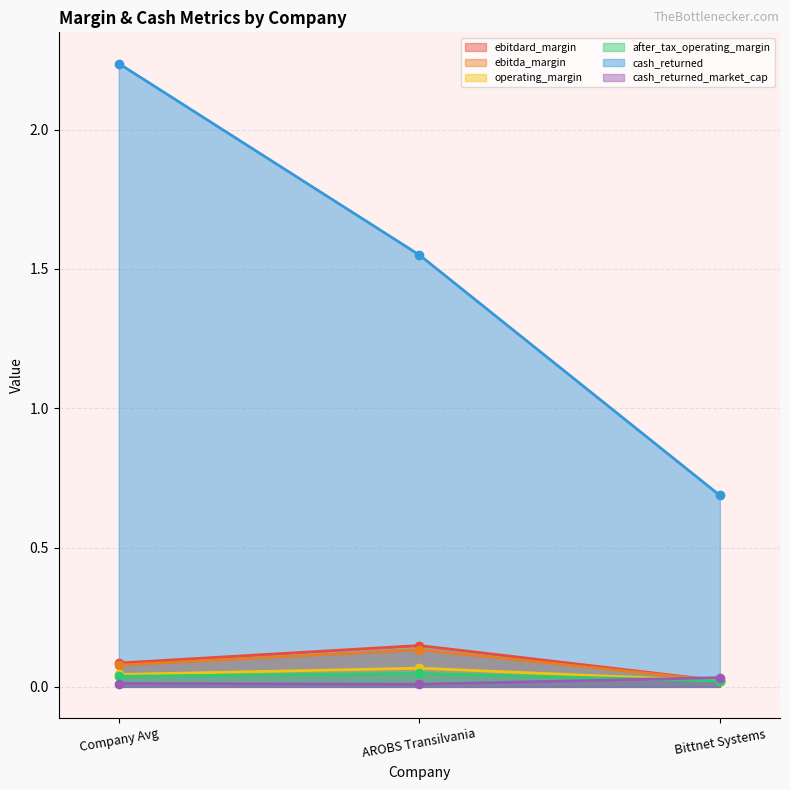

The value of after_tax_operating_margin at Company Avg is 0.1. True or false?

False